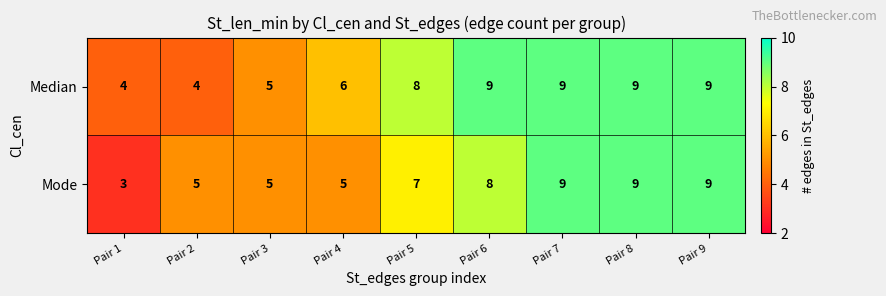

What is the difference between the highest and lowest values at Pair 5?

1